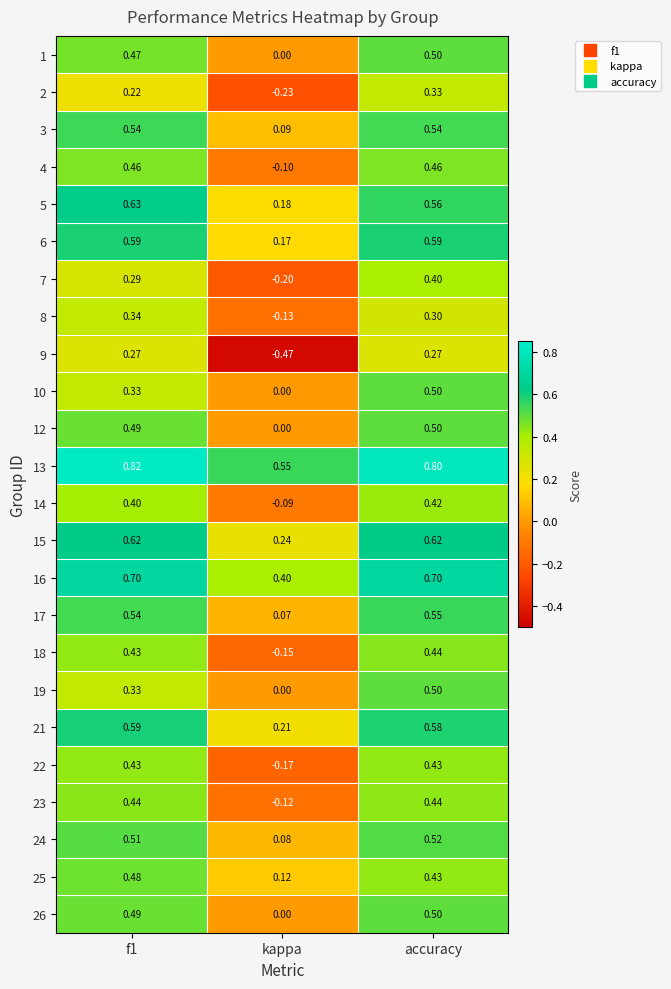

At how many categories does at least one series exceed 0?

3